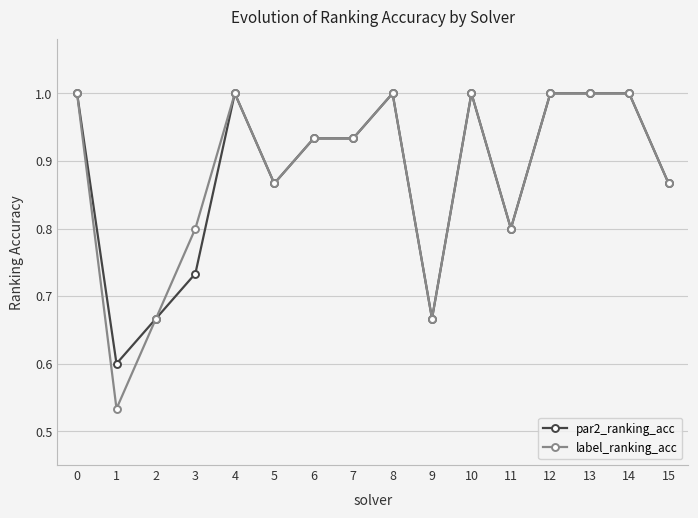

At how many categories does at least one series exceed 0?

16